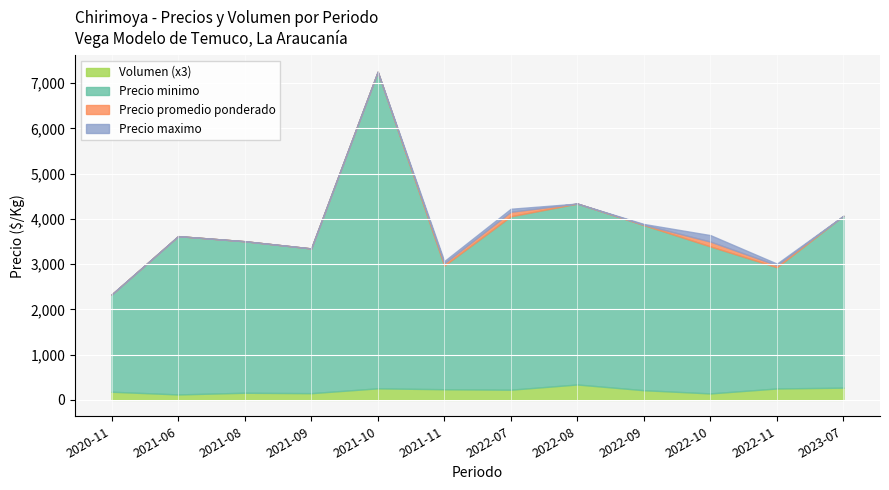

What is the label of the 28th point from the right?

2021-06